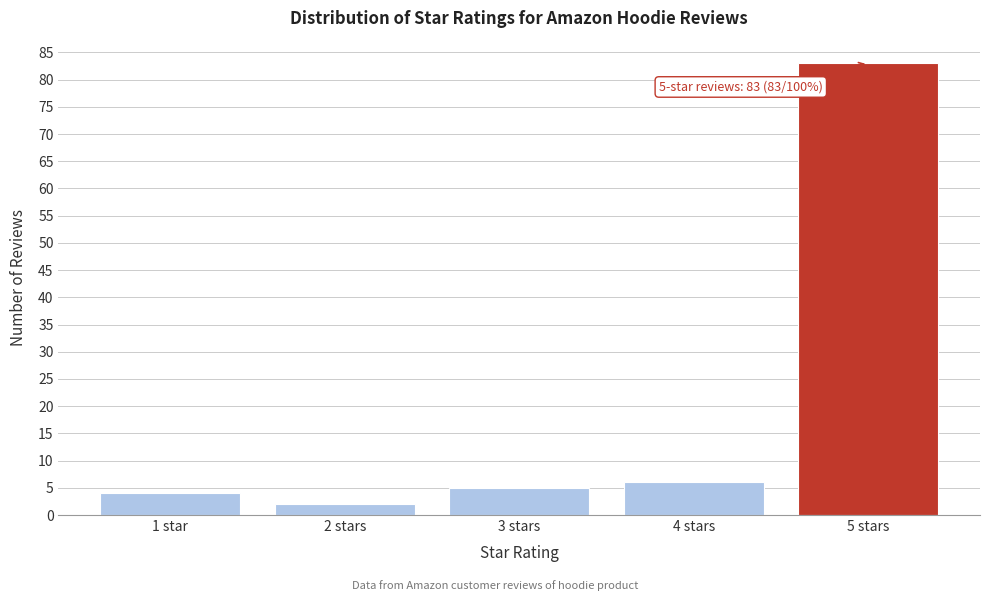

Reading right to left, list all the values displayed in this chart.

5 stars=83	4 stars=6	3 stars=5	2 stars=2	1 star=4